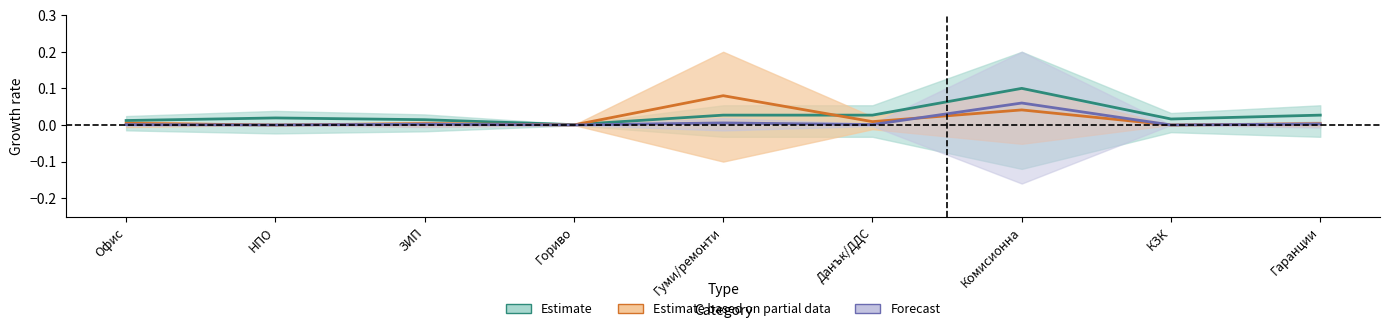

Reading right to left, extract all data points from this chart.

Estimate: 0.0	0.0	0.1	0.0	0.0	0.0	0.0	0.0	0.0
Estimate based on partial data: 0.0	0.0	0.0	0.0	0.1	0.0	0.0	0.0	0.0
Forecast: 0.0	0.0	0.1	0.0	0.0	0.0	0.0	0.0	0.0